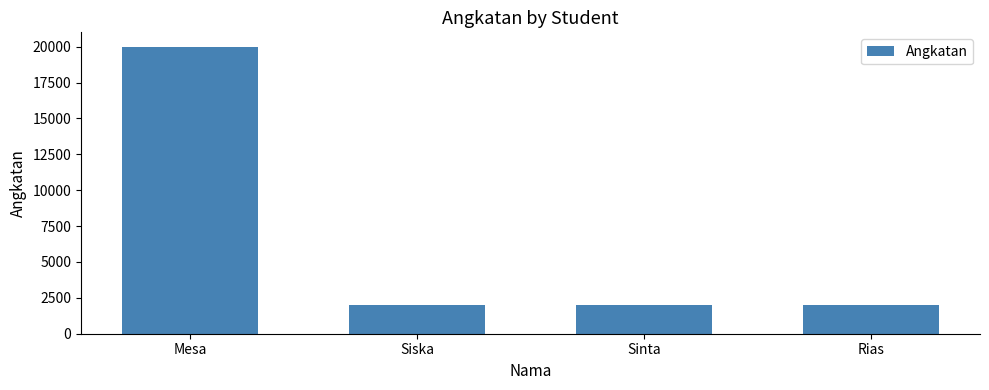

Does the chart contain any negative values?

No